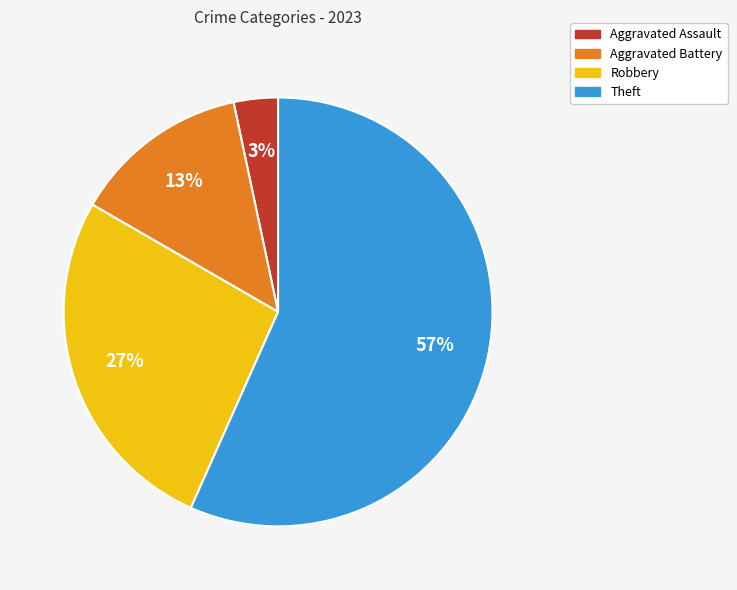

What is the smallest slice in the pie chart?

Aggravated Assault